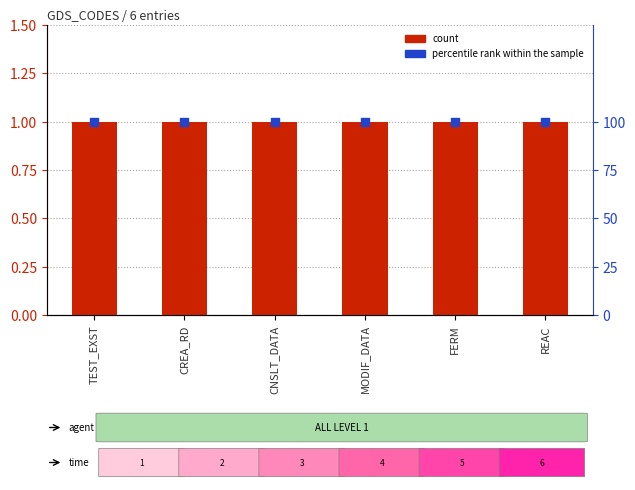

At how many categories does at least one series exceed 43?

6